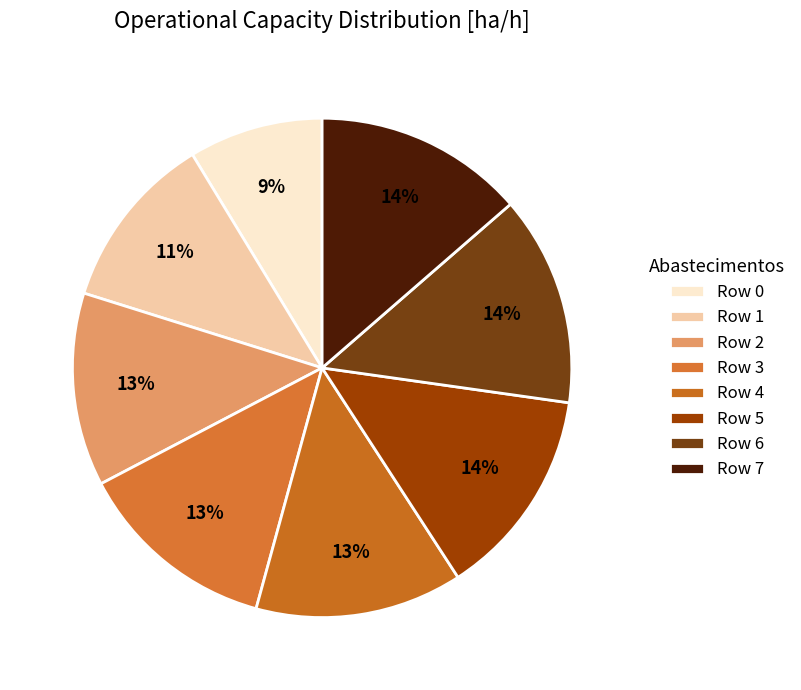

How many slices are in this pie chart?

8